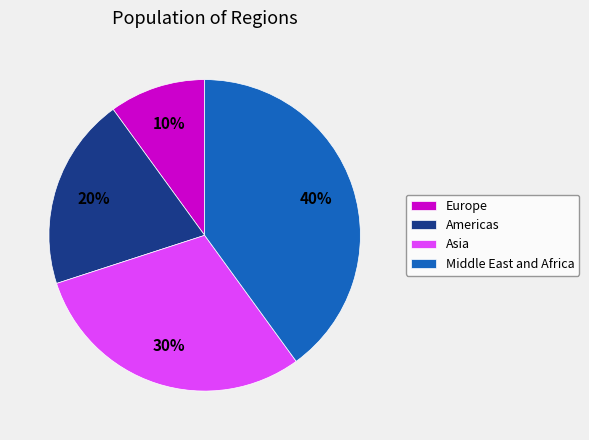

How many slices are in this pie chart?

4